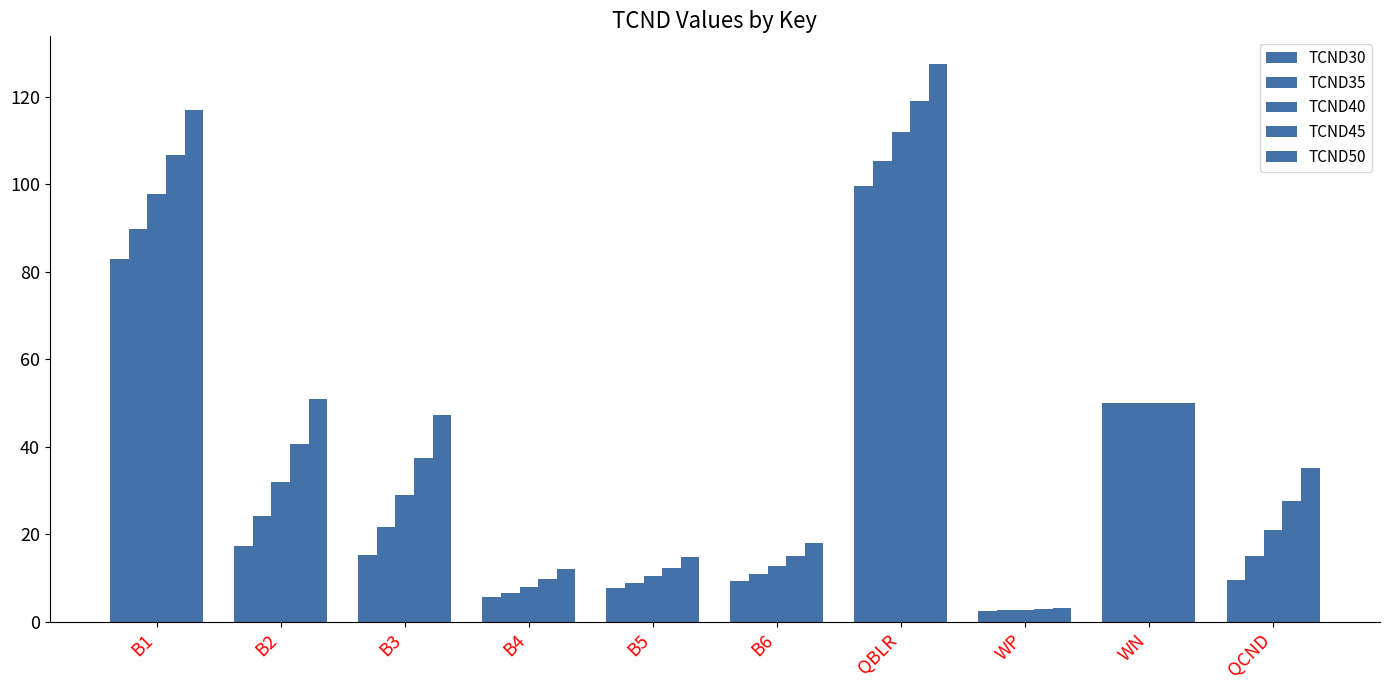

Count the number of categories in the chart.

10